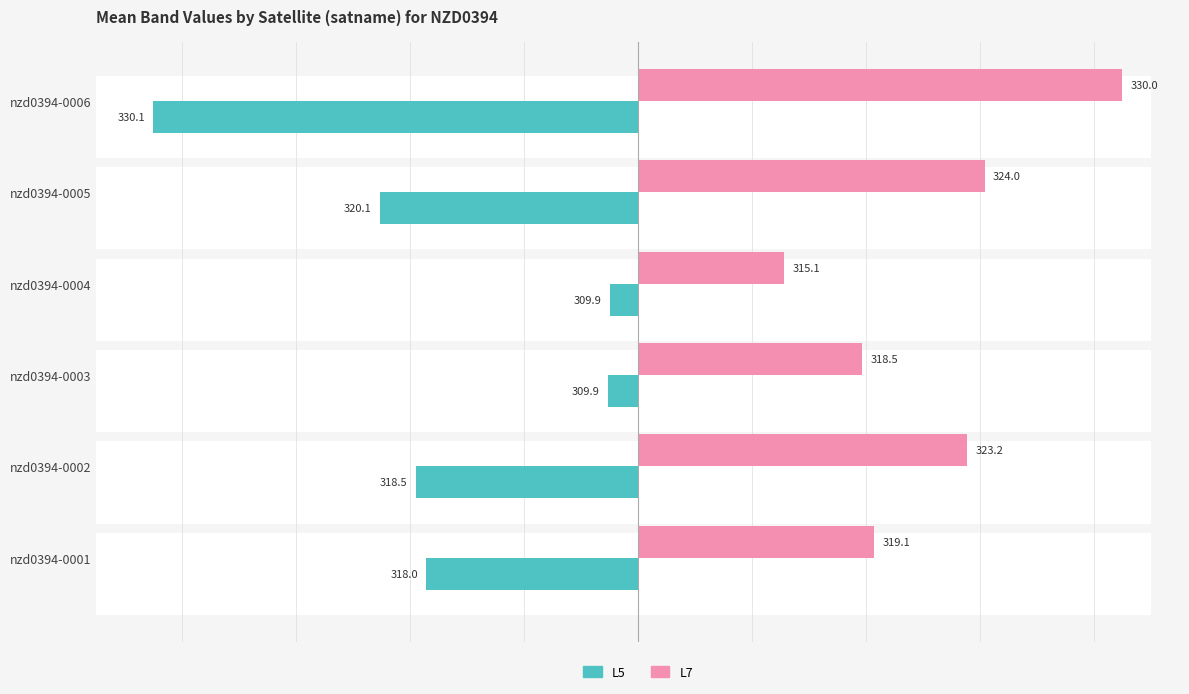

True or false: L7 (Renter-occupied) has a value of 41.3 at nzd0394-0005.

False